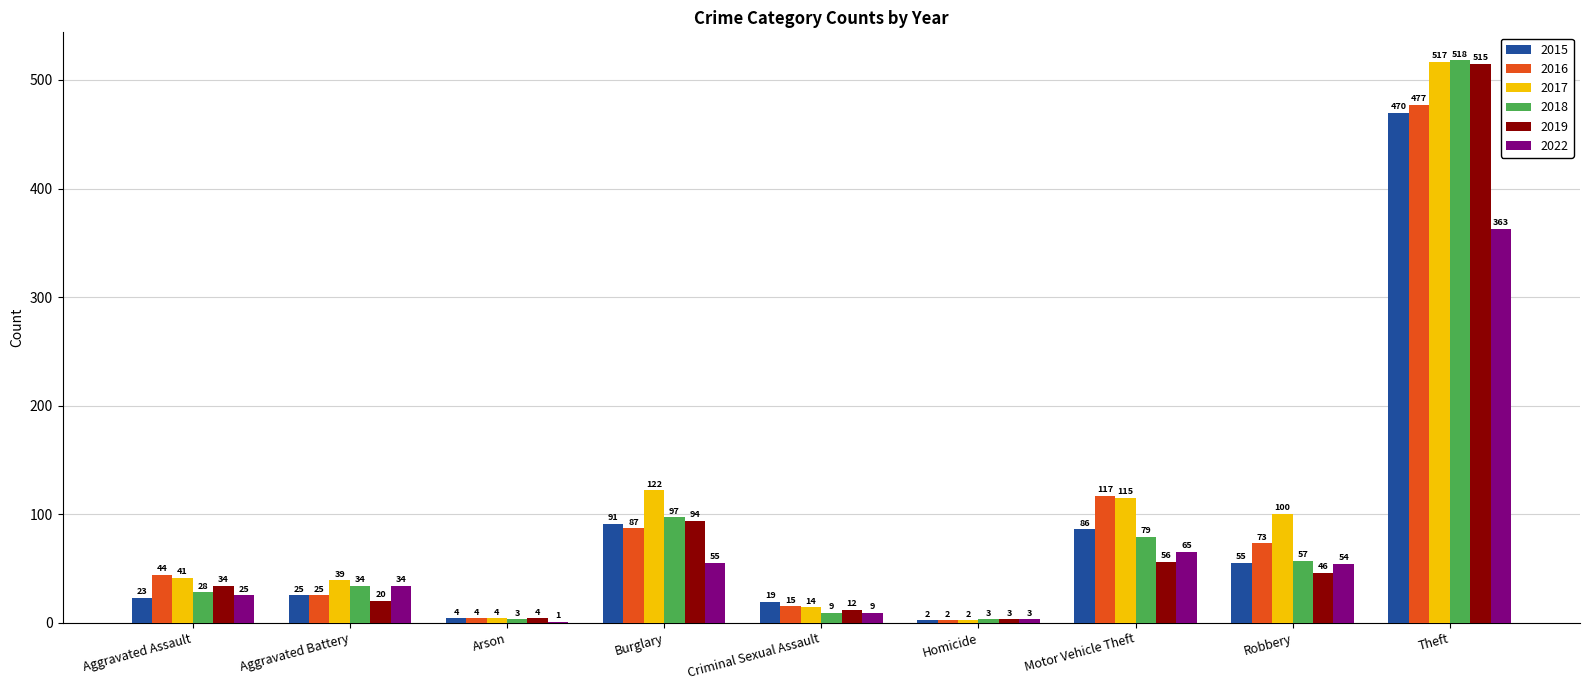

How many distinct data groups are displayed?

6